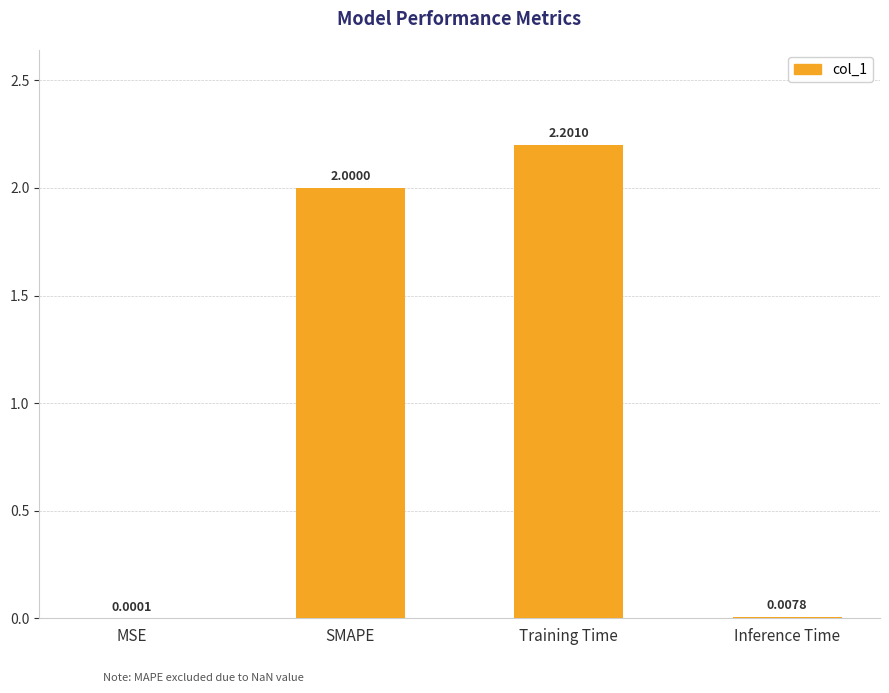

What is the change in value from Training Time to Inference Time?

-2.2